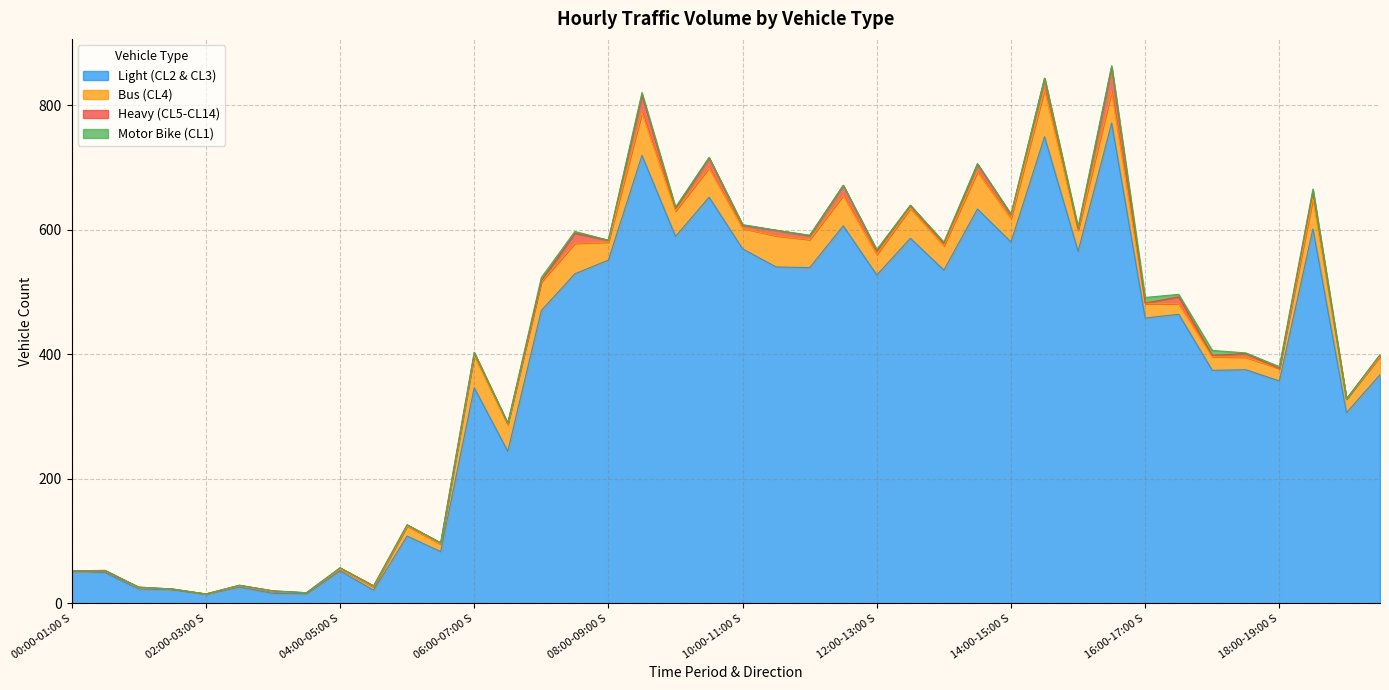

Which series changed the most between 04:00-05:00 S and 10:00-11:00 S?

Light (CL2 & CL3)